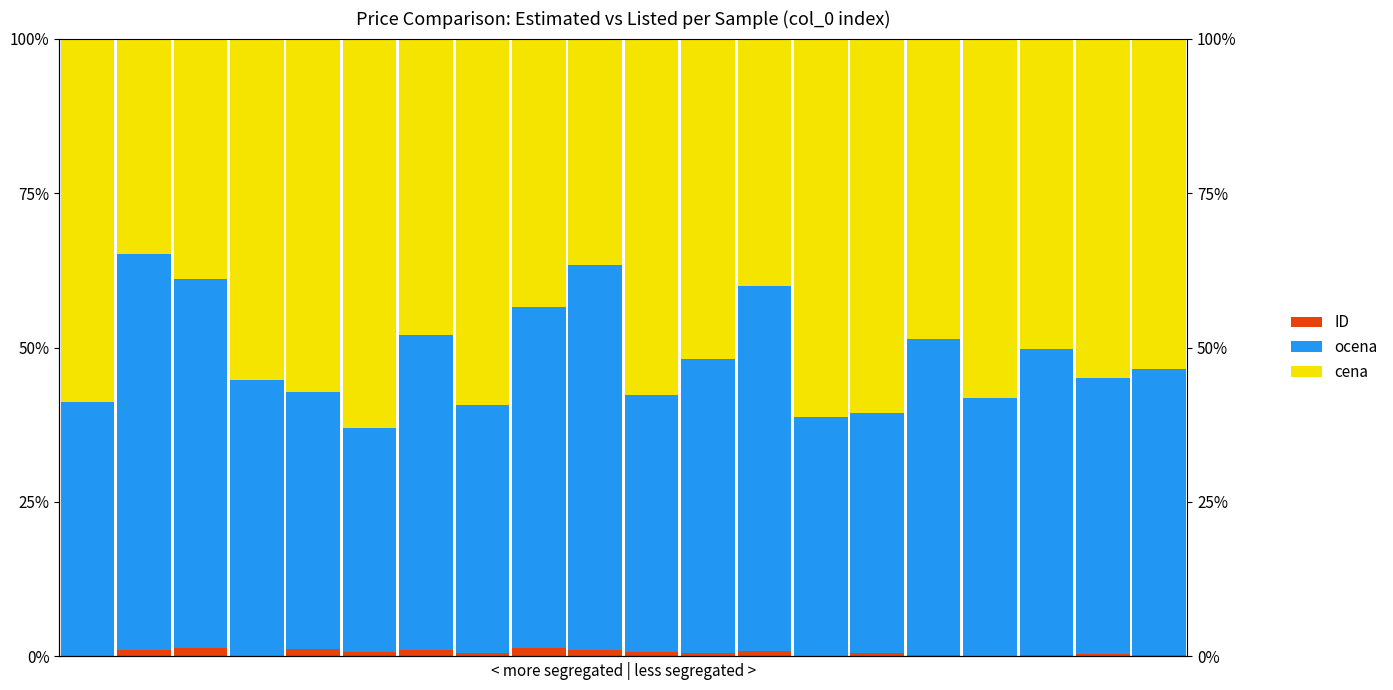

What is the sum of all ocena values?

9.6